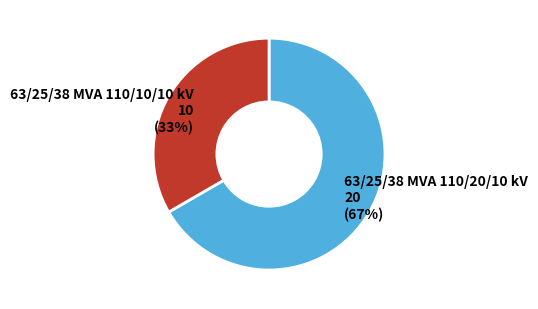

Which has a higher value, 63/25/38 MVA 110/10/10 kV or 63/25/38 MVA 110/20/10 kV?

63/25/38 MVA 110/20/10 kV